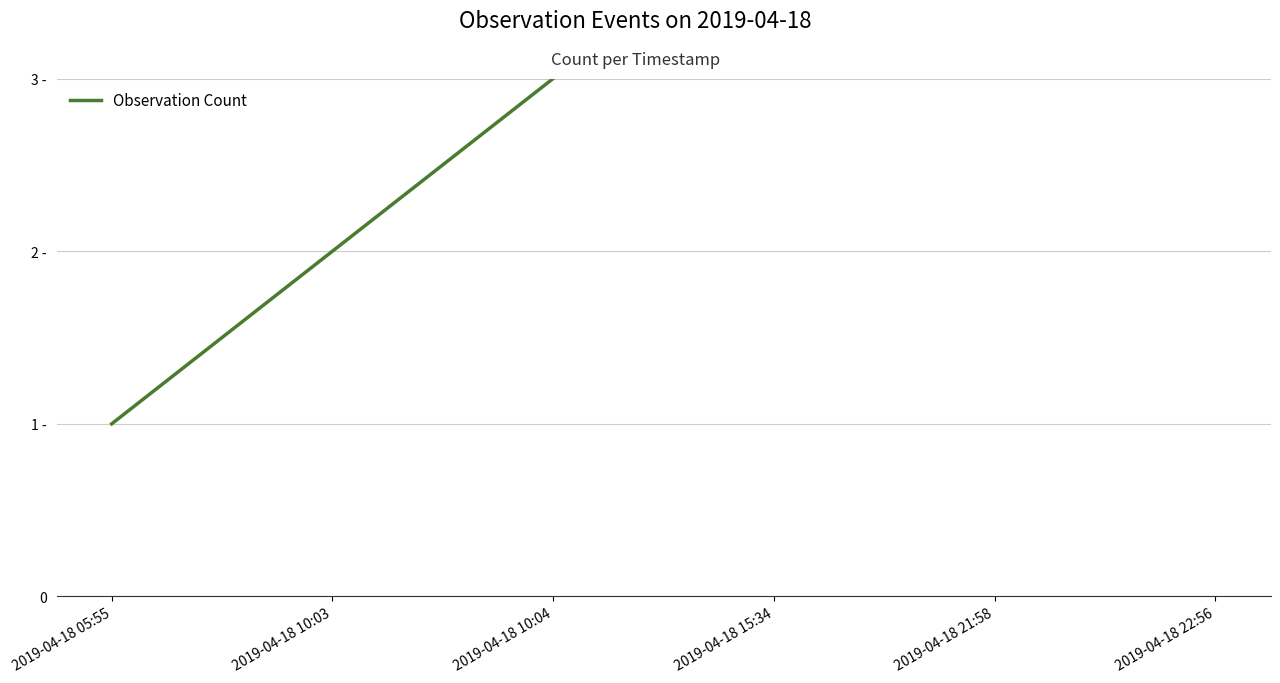

How many values are between 2 and 5?

4